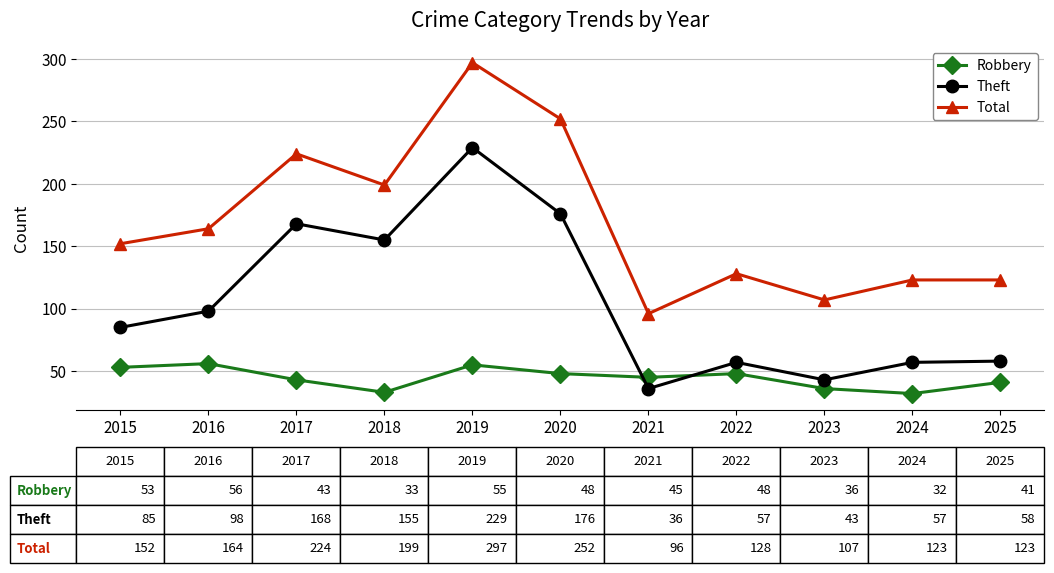

What is the average value of the Total series?

170